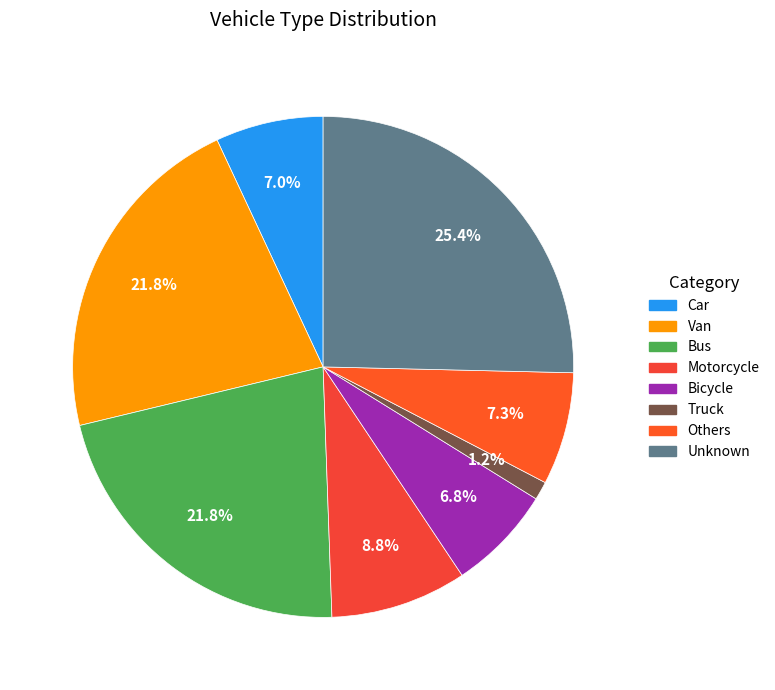

Rank the categories by value from highest to lowest.

Unknown, Van, Bus, Motorcycle, Others, Car, Bicycle, Truck